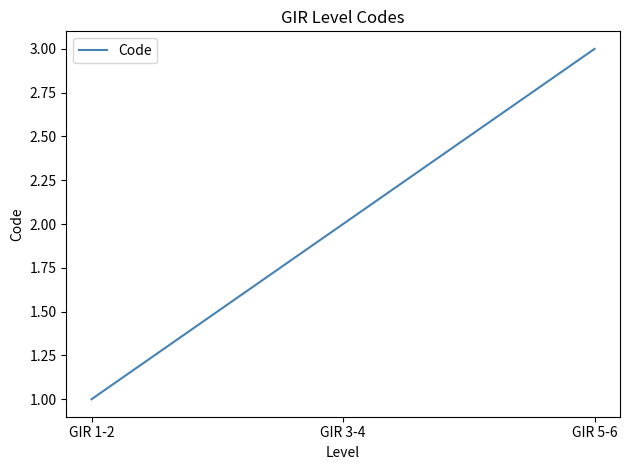

Read the value at GIR 5-6.

3